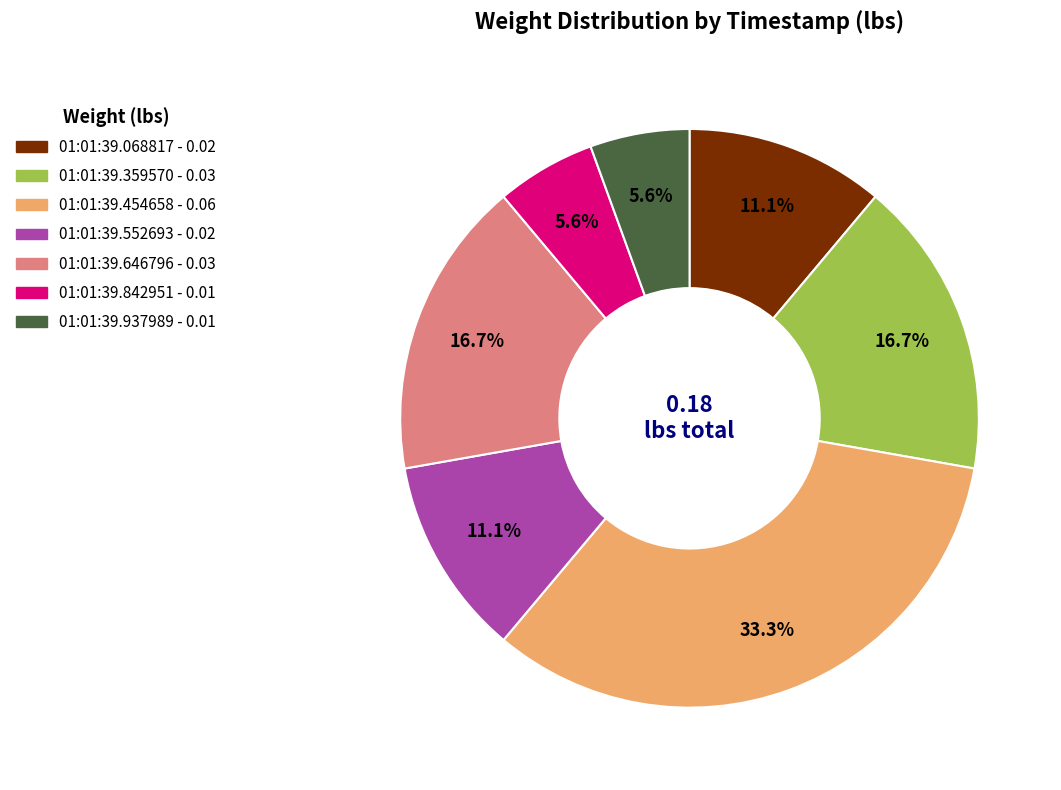

Which category has the biggest portion of the pie?

01:01:39.454658